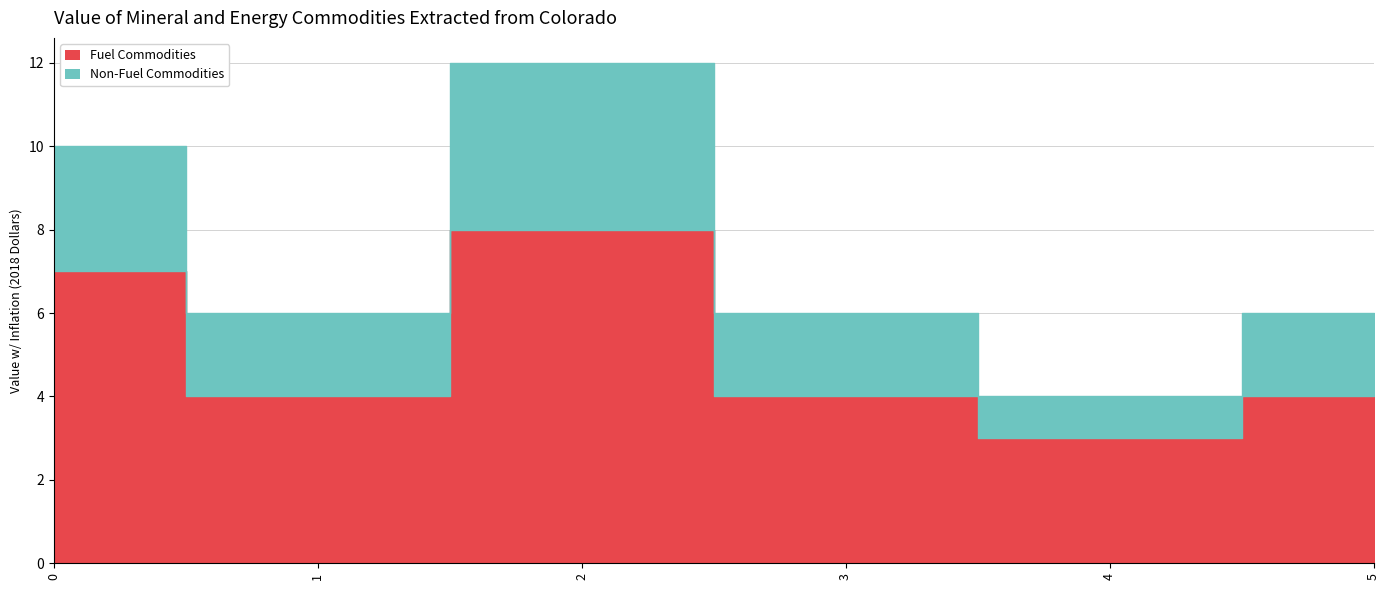

True or false: Fuel Commodities and Non-Fuel Commodities cross at least once.

False